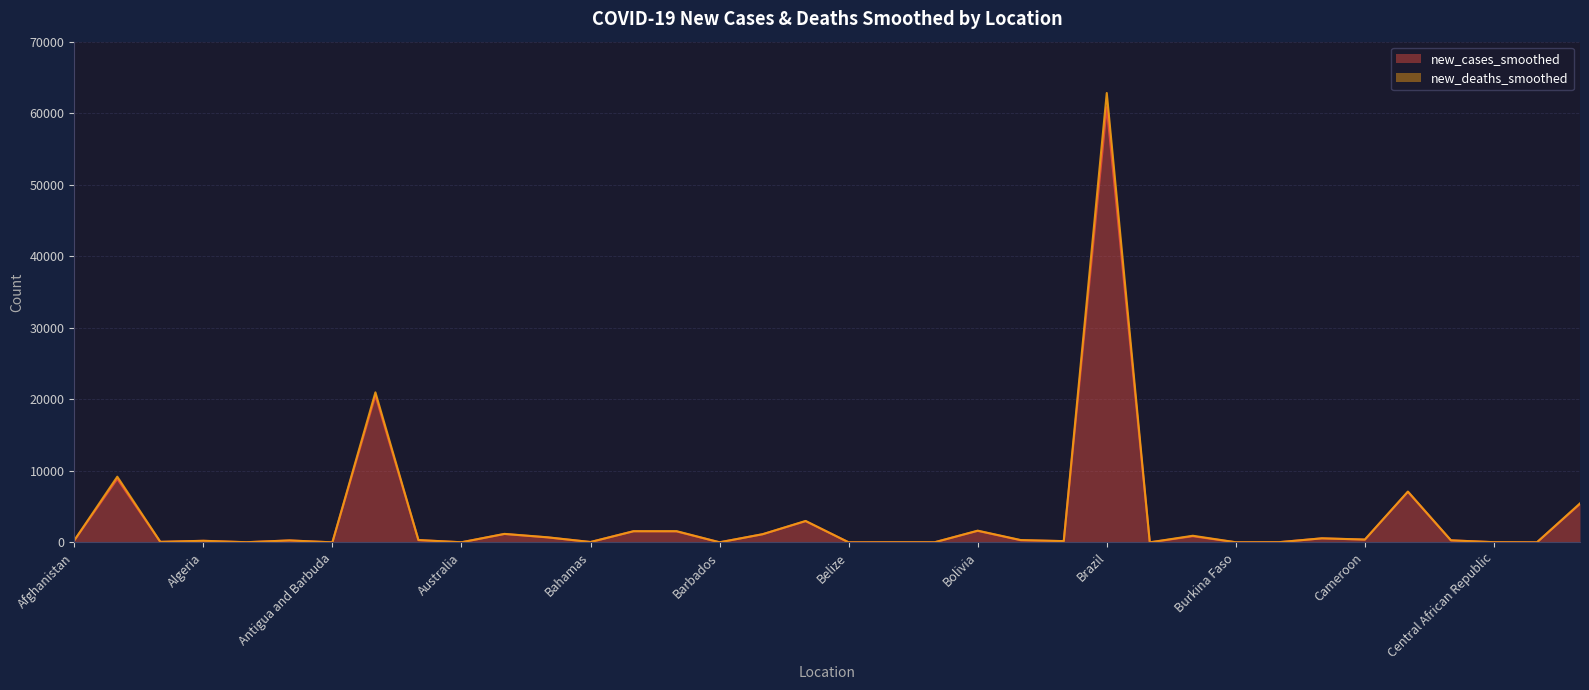

At which category is the sum across all series the highest?

Brazil